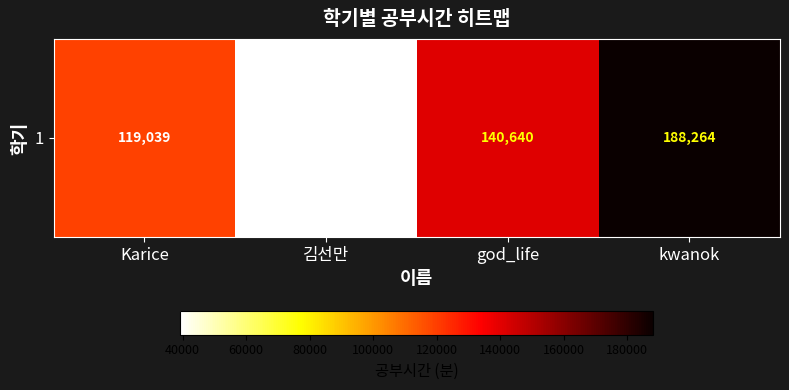

The value at god_life is 87067. True or false?

False